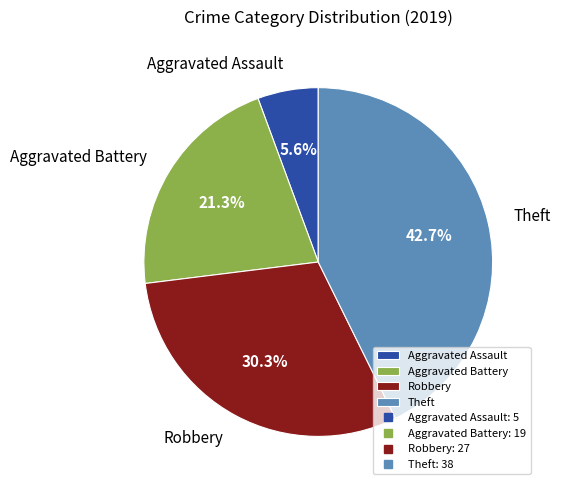

Which slice is the largest?

Theft